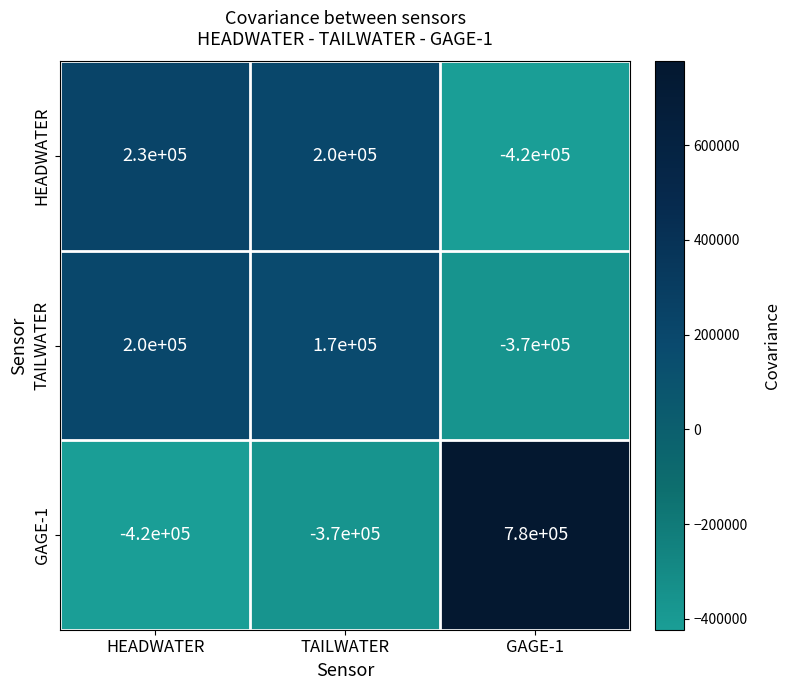

What is the sum of the HEADWATER values at GAGE-1 and HEADWATER?

-190000